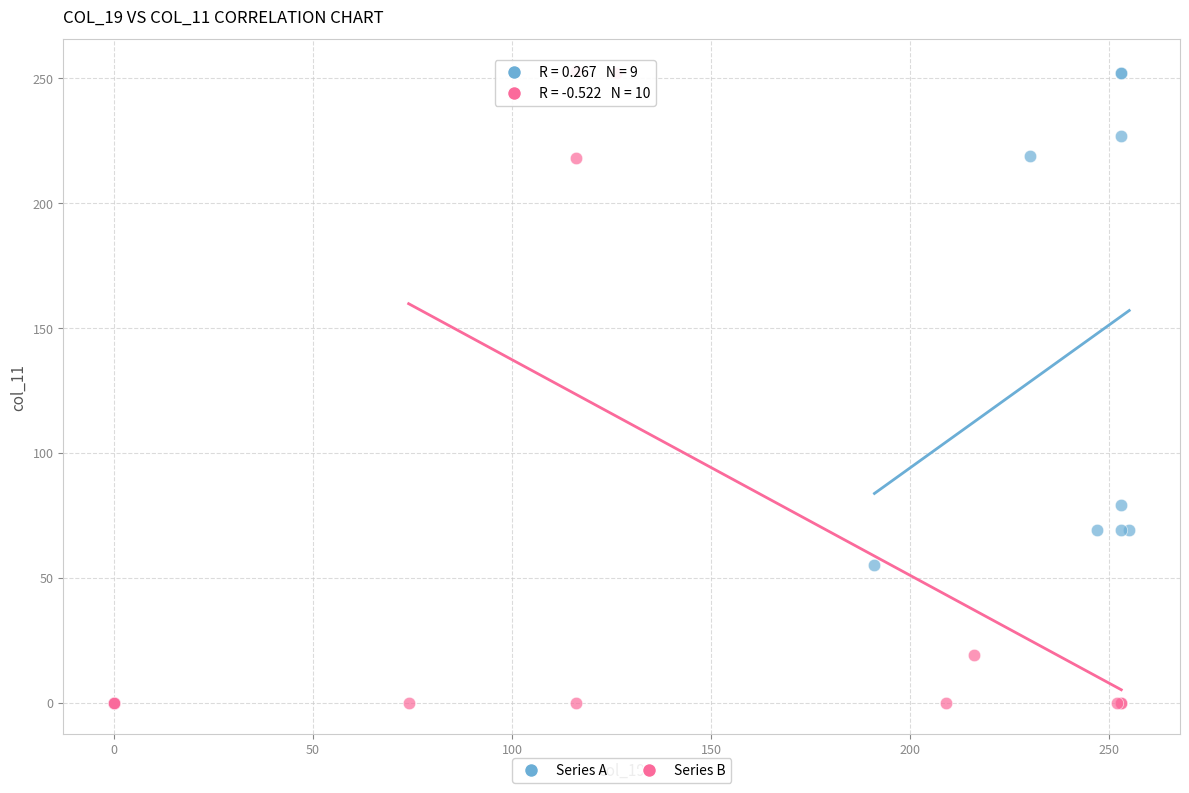

What are all the series names shown in the legend?

Series A, Series B